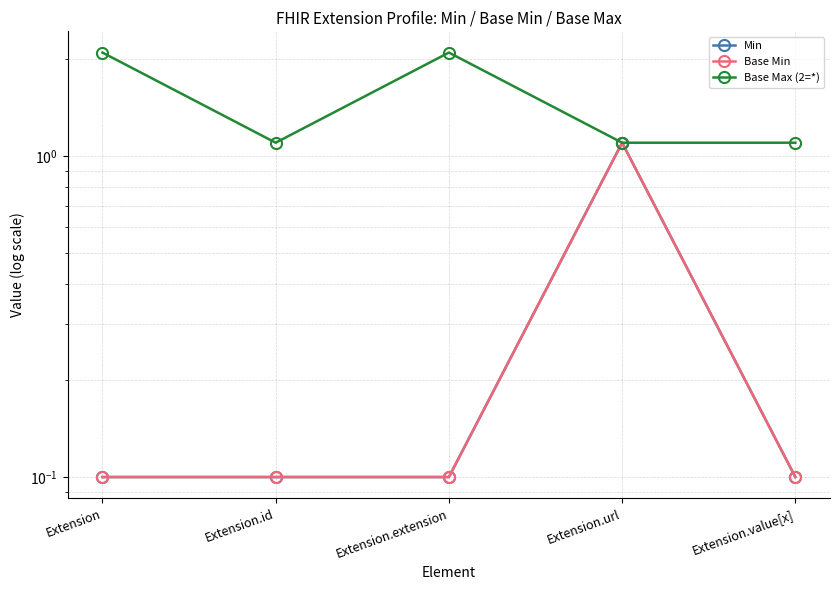

How many lines are shown in the chart?

3